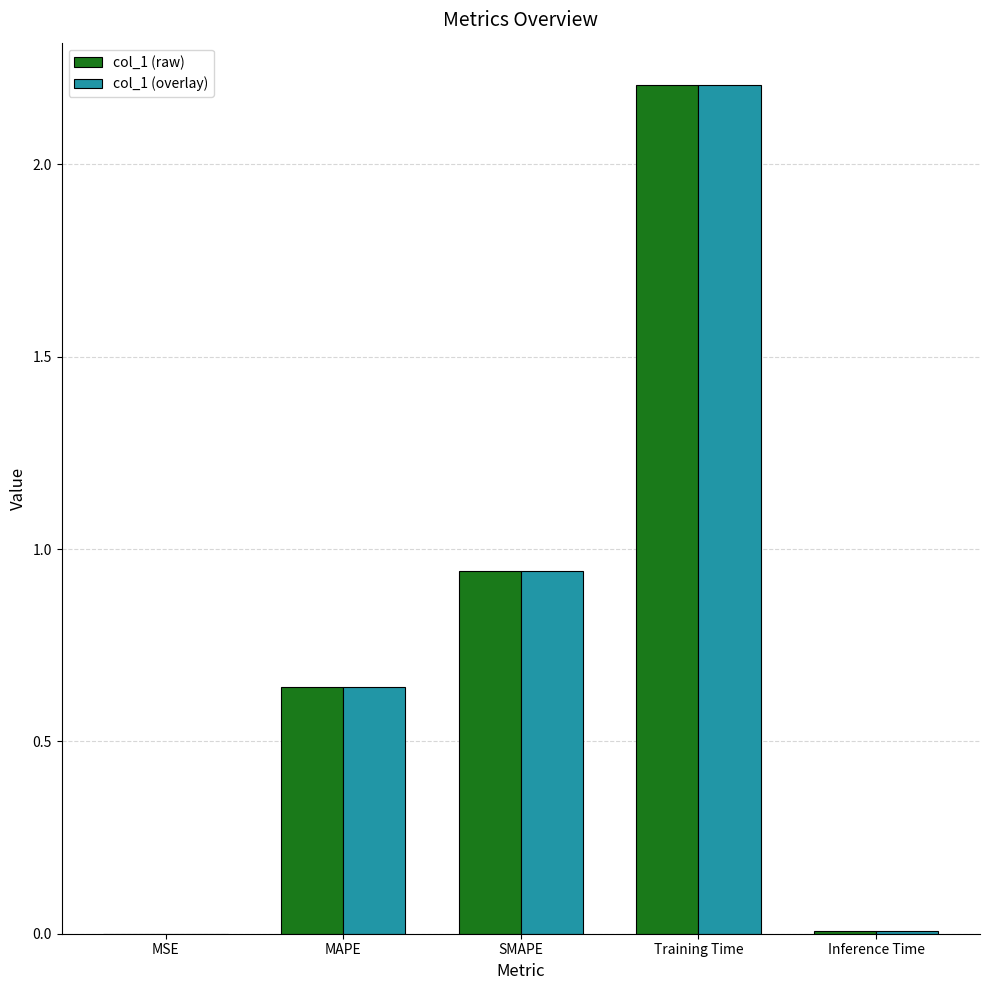

What is the total value across all series at SMAPE?

1.9